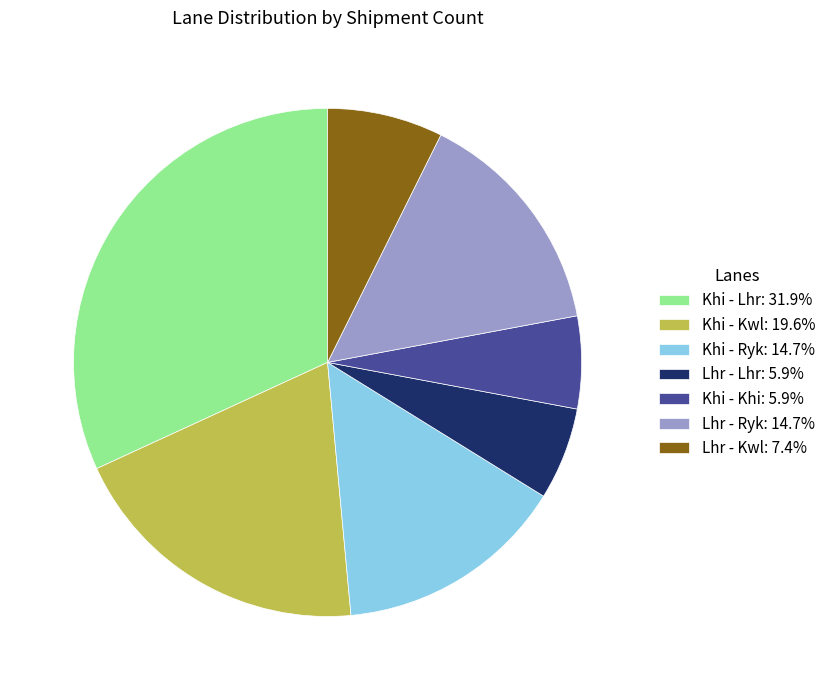

Does Khi - Kwl: 19.6% represent more than half of the total?

No